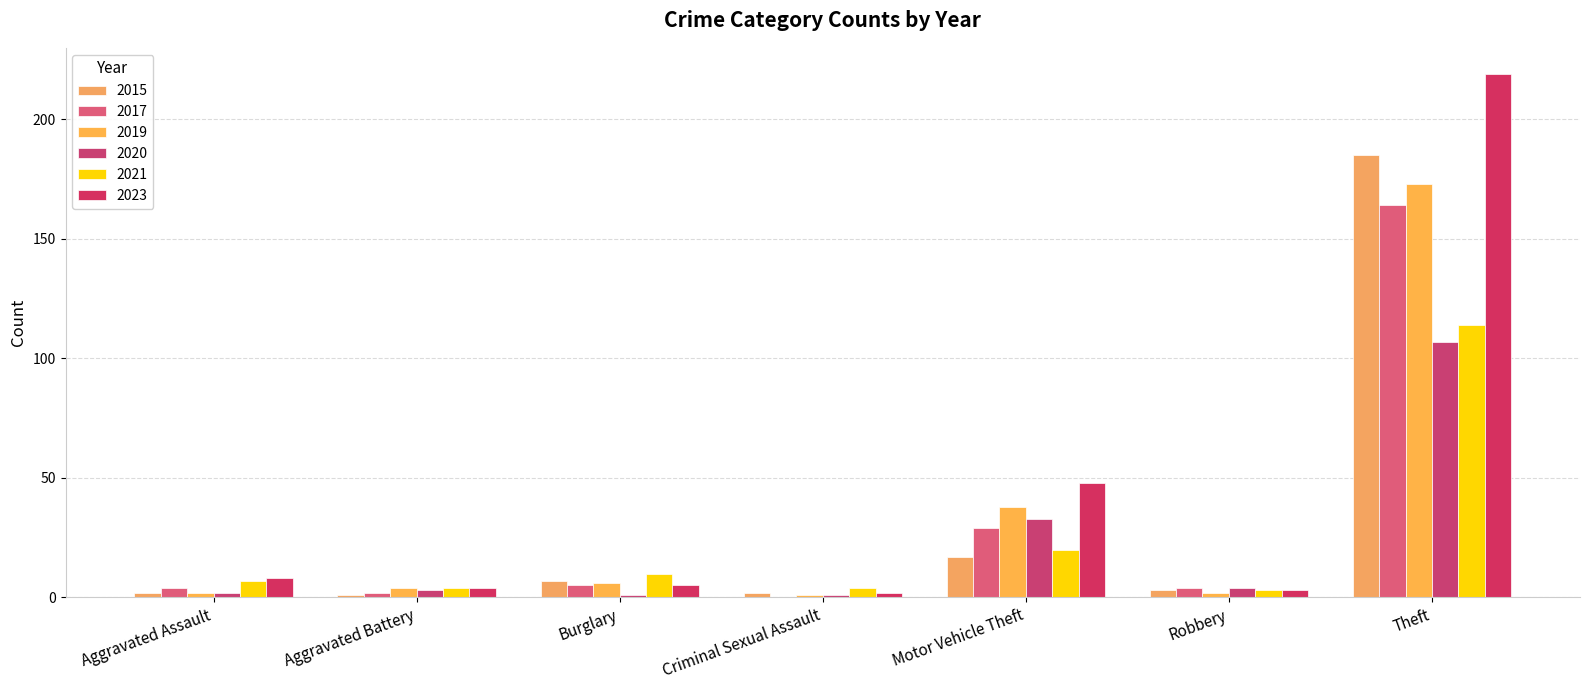

At which label does 2019 reach its minimum?

Criminal Sexual Assault